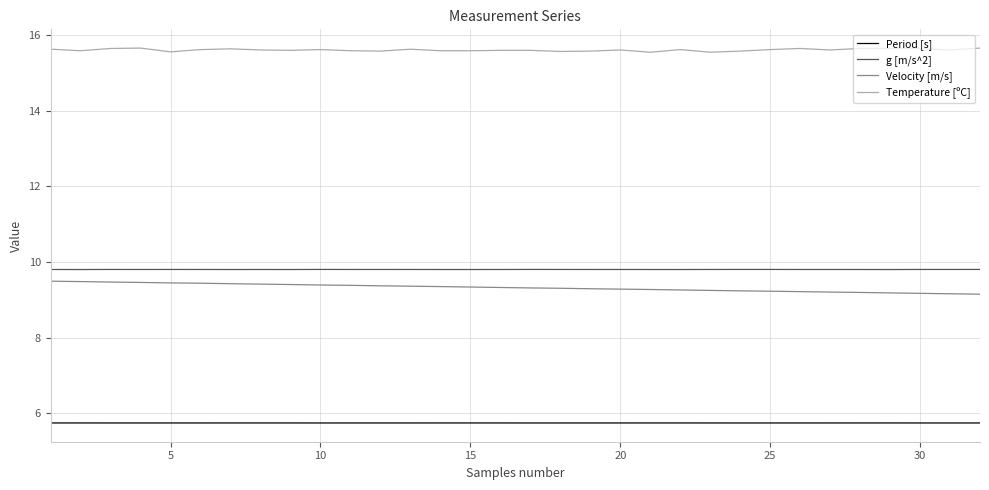

True or false: g [m/s^2] and Temperature [ºC] intersect in this chart.

False